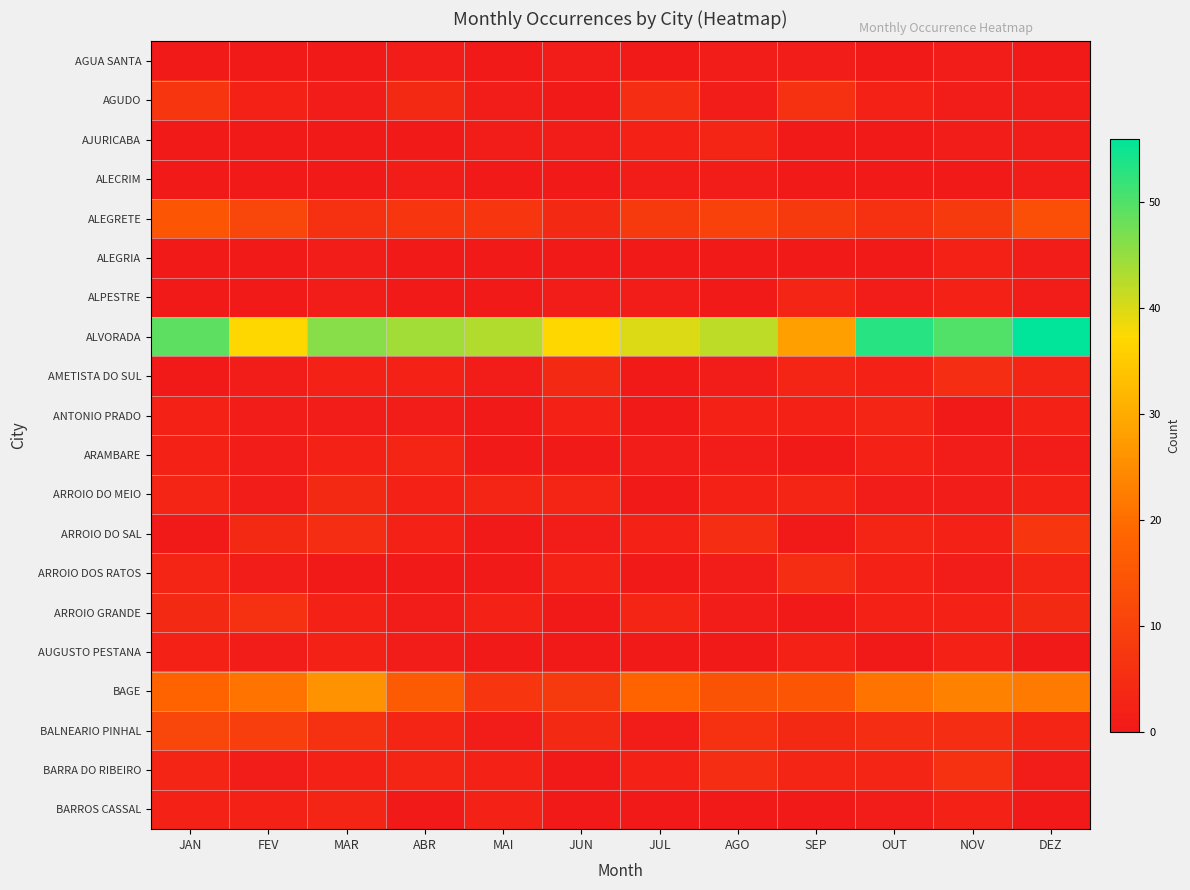

Reading left to right, transcribe all the data shown in this chart.

AGUA SANTA: JAN=0	FEV=0	MAR=0	ABR=1	MAI=0	JUN=1	JUL=0	AGO=1	SEP=1	OUT=0	NOV=1	DEZ=0
AGUDO: JAN=7	FEV=2	MAR=1	ABR=4	MAI=1	JUN=0	JUL=5	AGO=1	SEP=6	OUT=2	NOV=1	DEZ=1
AJURICABA: JAN=0	FEV=0	MAR=0	ABR=0	MAI=1	JUN=1	JUL=2	AGO=3	SEP=0	OUT=0	NOV=1	DEZ=1
ALECRIM: JAN=0	FEV=0	MAR=0	ABR=1	MAI=0	JUN=0	JUL=1	AGO=1	SEP=0	OUT=0	NOV=0	DEZ=1
ALEGRETE: JAN=15	FEV=11	MAR=6	ABR=7	MAI=7	JUN=4	JUL=8	AGO=10	SEP=8	OUT=6	NOV=8	DEZ=13
ALEGRIA: JAN=0	FEV=0	MAR=1	ABR=0	MAI=0	JUN=0	JUL=0	AGO=0	SEP=0	OUT=0	NOV=2	DEZ=1
ALPESTRE: JAN=0	FEV=0	MAR=1	ABR=0	MAI=0	JUN=1	JUL=1	AGO=0	SEP=3	OUT=1	NOV=2	DEZ=1
ALVORADA: JAN=49	FEV=37	MAR=46	ABR=44	MAI=43	JUN=37	JUL=40	AGO=42	SEP=28	OUT=53	NOV=50	DEZ=56
AMETISTA DO SUL: JAN=0	FEV=1	MAR=2	ABR=2	MAI=1	JUN=4	JUL=0	AGO=1	SEP=3	OUT=2	NOV=5	DEZ=3
ANTONIO PRADO: JAN=2	FEV=1	MAR=1	ABR=1	MAI=0	JUN=2	JUL=0	AGO=2	SEP=2	OUT=3	NOV=0	DEZ=2
ARAMBARE: JAN=2	FEV=1	MAR=2	ABR=3	MAI=0	JUN=0	JUL=1	AGO=1	SEP=0	OUT=2	NOV=1	DEZ=1
ARROIO DO MEIO: JAN=3	FEV=1	MAR=4	ABR=2	MAI=3	JUN=3	JUL=0	AGO=2	SEP=3	OUT=1	NOV=1	DEZ=2
ARROIO DO SAL: JAN=0	FEV=4	MAR=5	ABR=2	MAI=0	JUN=1	JUL=2	AGO=5	SEP=0	OUT=3	NOV=2	DEZ=7
ARROIO DOS RATOS: JAN=3	FEV=1	MAR=0	ABR=0	MAI=0	JUN=2	JUL=0	AGO=1	SEP=5	OUT=2	NOV=1	DEZ=3
ARROIO GRANDE: JAN=4	FEV=6	MAR=2	ABR=1	MAI=2	JUN=0	JUL=3	AGO=1	SEP=0	OUT=2	NOV=2	DEZ=4
AUGUSTO PESTANA: JAN=2	FEV=1	MAR=2	ABR=1	MAI=0	JUN=0	JUL=0	AGO=0	SEP=2	OUT=0	NOV=2	DEZ=0
BAGE: JAN=18	FEV=21	MAR=26	ABR=16	MAI=7	JUN=8	JUL=18	AGO=14	SEP=15	OUT=21	NOV=23	DEZ=22
BALNEARIO PINHAL: JAN=11	FEV=9	MAR=6	ABR=3	MAI=1	JUN=4	JUL=1	AGO=6	SEP=4	OUT=5	NOV=5	DEZ=3
BARRA DO RIBEIRO: JAN=3	FEV=1	MAR=2	ABR=3	MAI=2	JUN=0	JUL=2	AGO=5	SEP=3	OUT=3	NOV=6	DEZ=1
BARROS CASSAL: JAN=2	FEV=2	MAR=3	ABR=0	MAI=2	JUN=0	JUL=0	AGO=0	SEP=0	OUT=1	NOV=2	DEZ=0